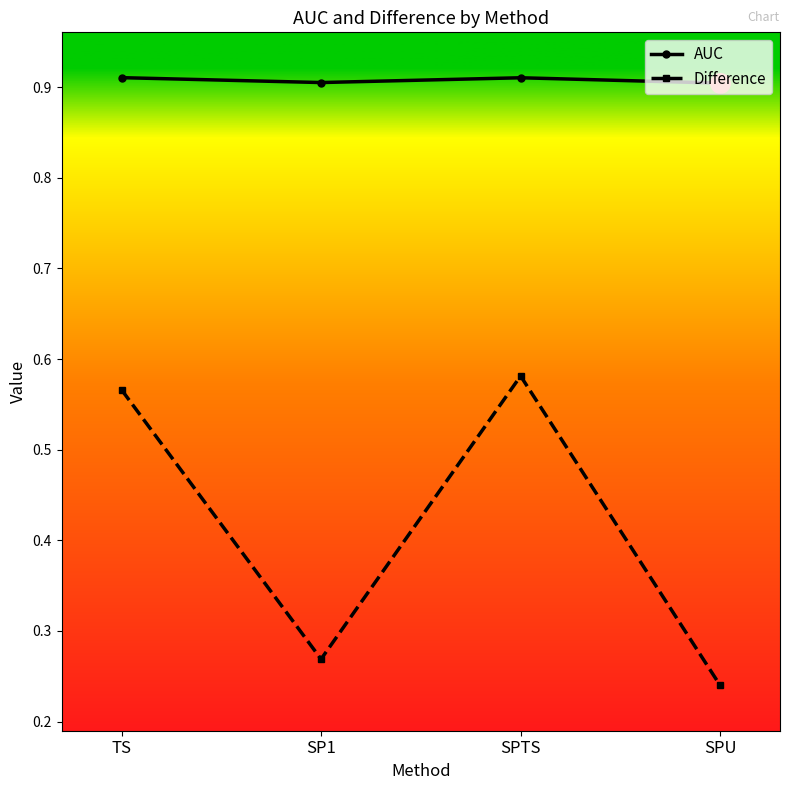

How many distinct data groups are displayed?

2